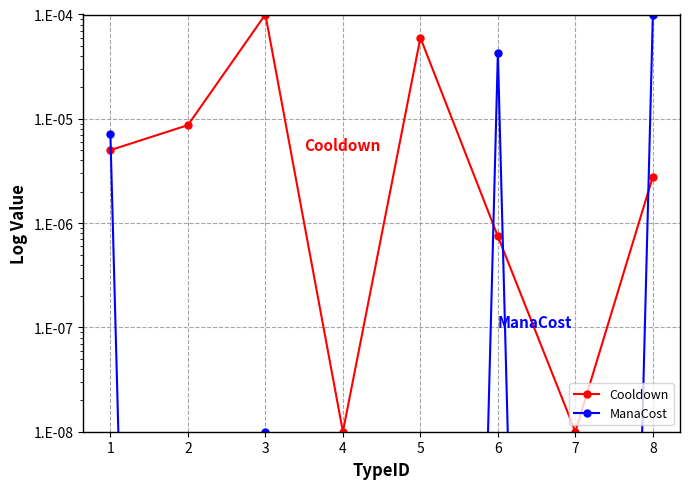

True or false: Cooldown and ManaCost intersect in this chart.

True